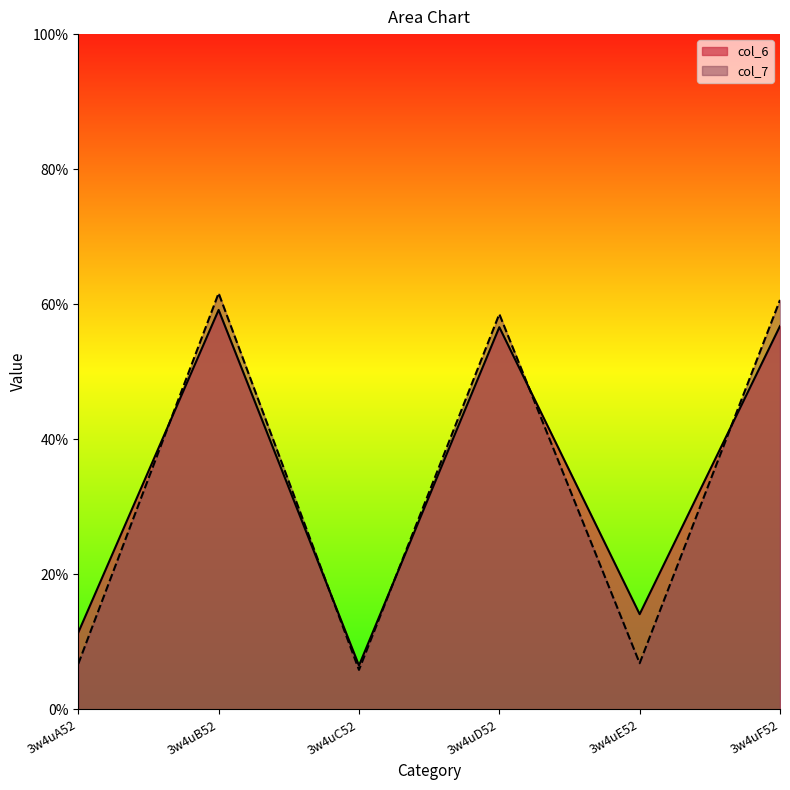

Which series has the largest total across all categories?

col_6